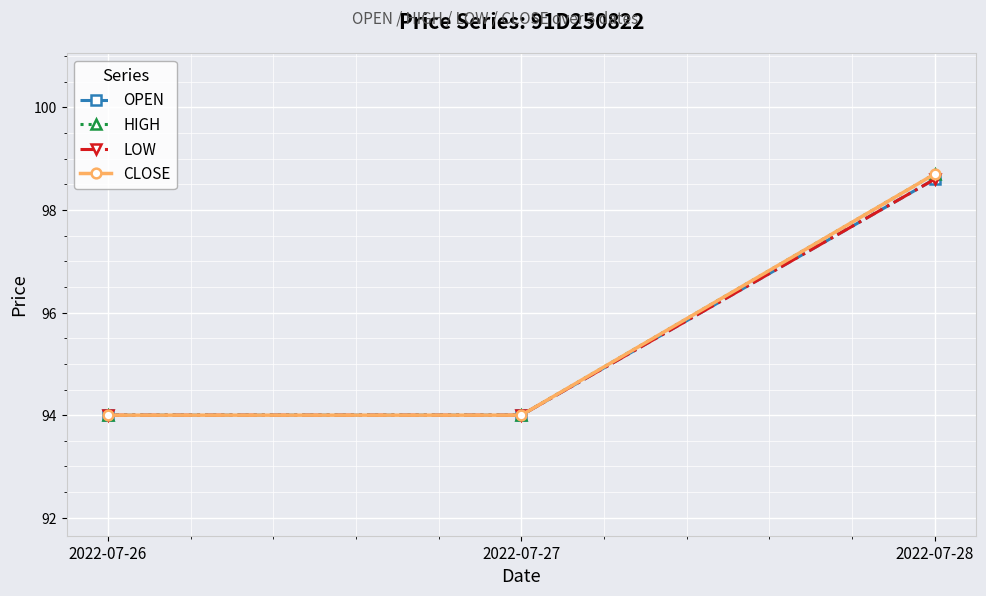

Rank the series by their maximum value, from highest to lowest.

HIGH, CLOSE, OPEN, LOW